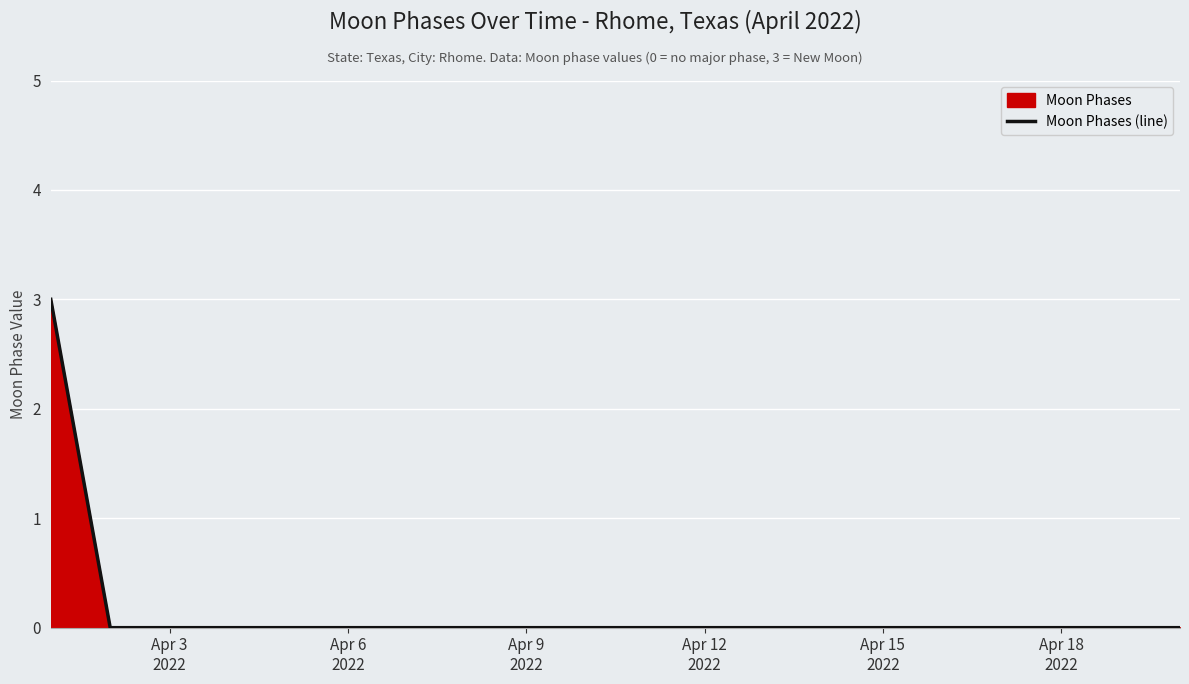

What is the maximum value shown in the chart?

3